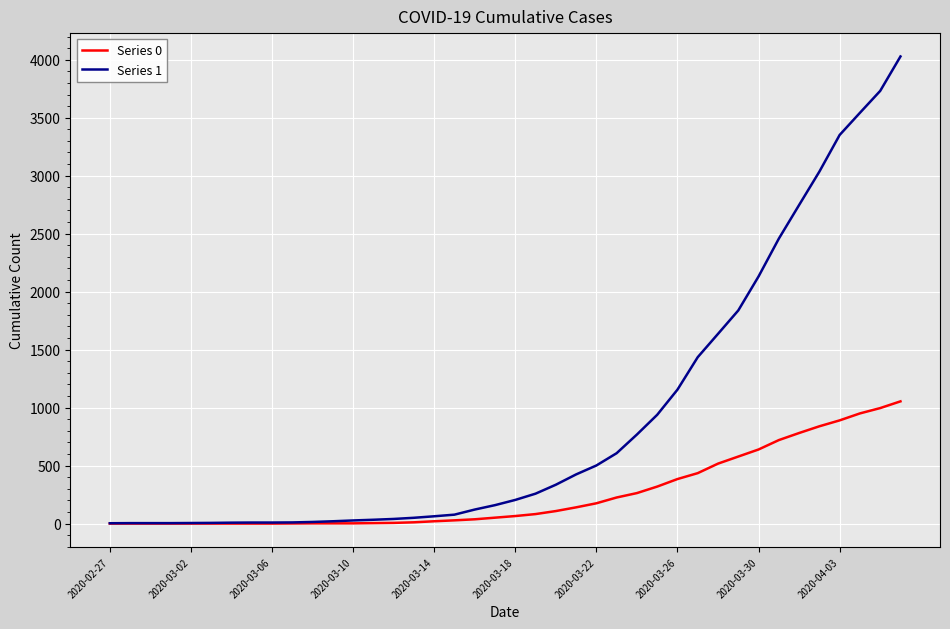

Which series has the largest total across all categories?

Series 1